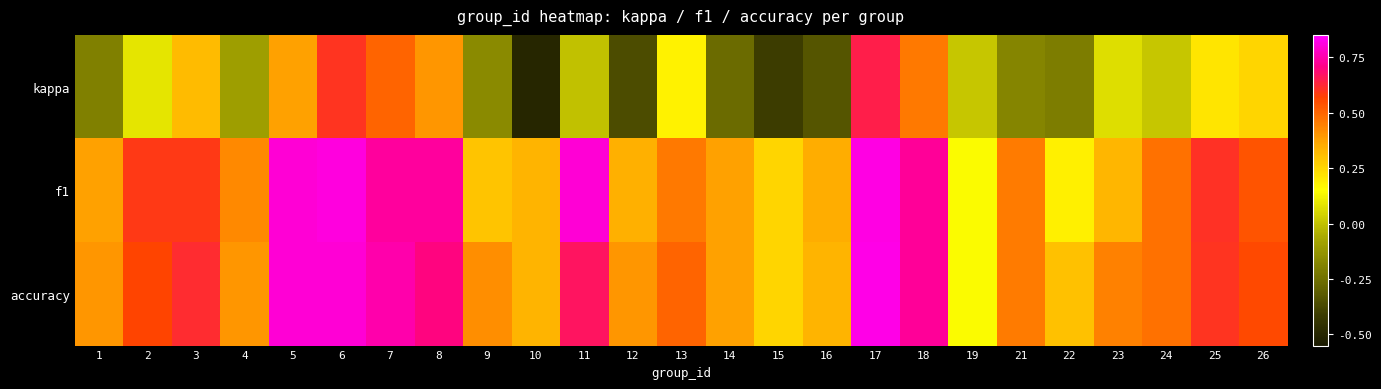

Which series has the widest spread of values?

kappa